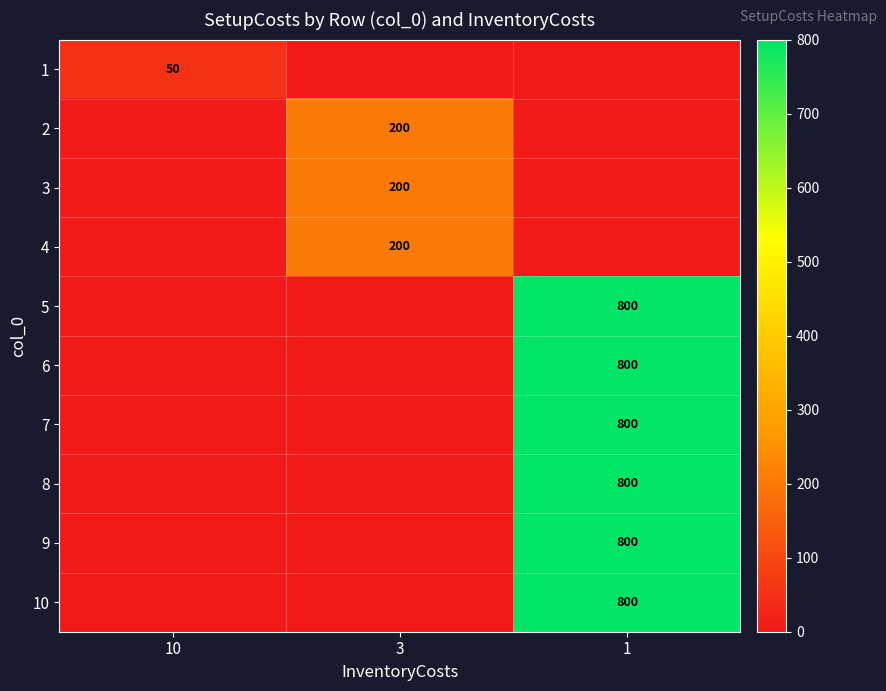

The value of 3 at 1 is -115. True or false?

False